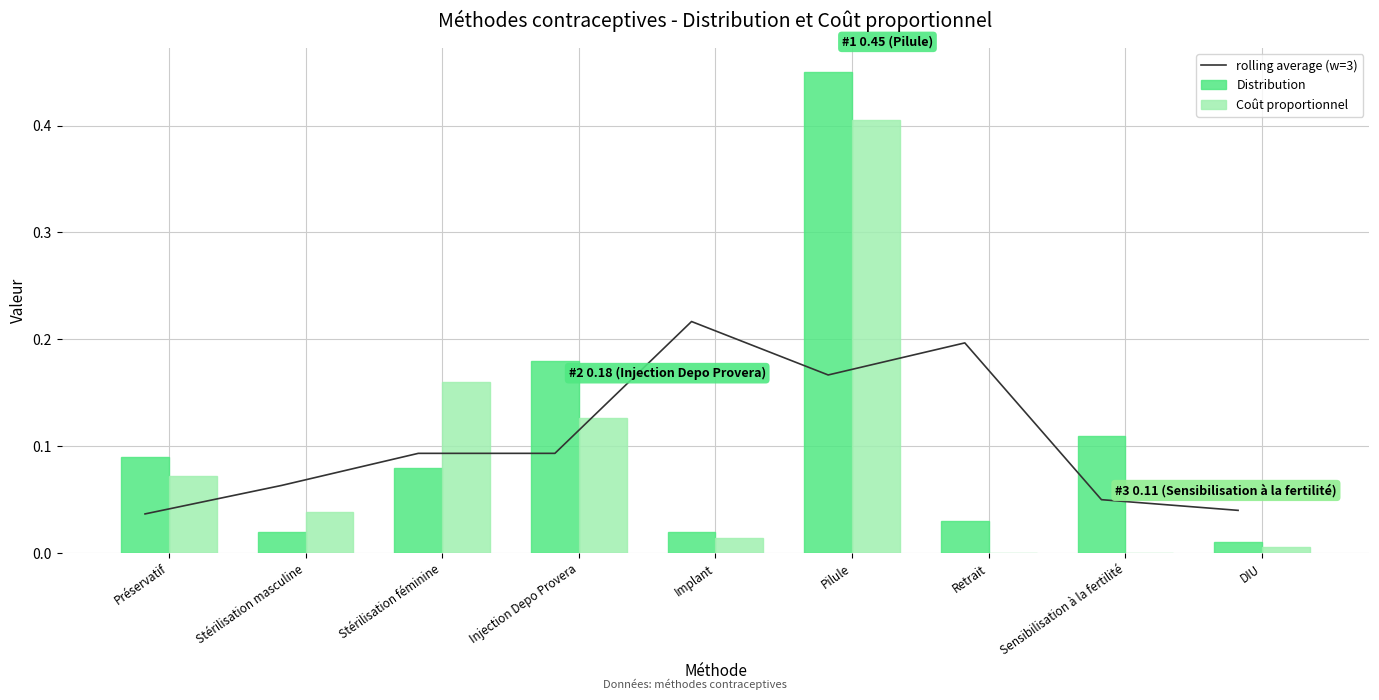

What is the sum of all rolling average (w=3) values?

1.0